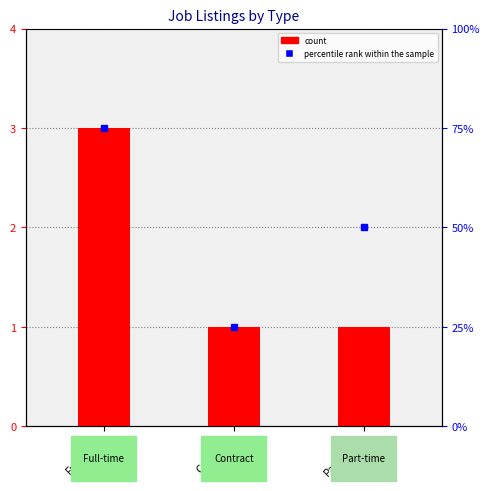

What is the label of the 1st bar from the left?

Full-time